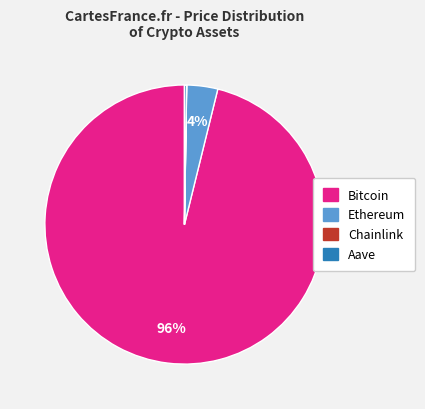

What is the majority slice?

Bitcoin